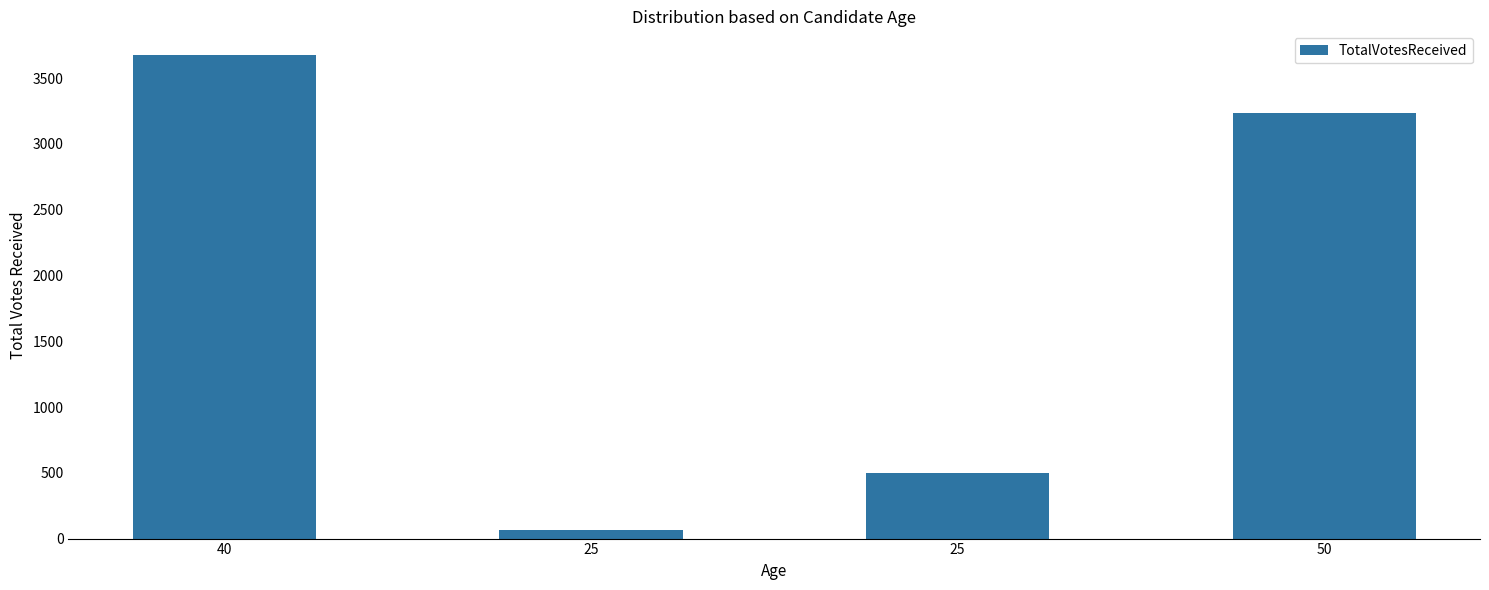

Approximately how many times larger is the value at 40 compared to 25?

7.4